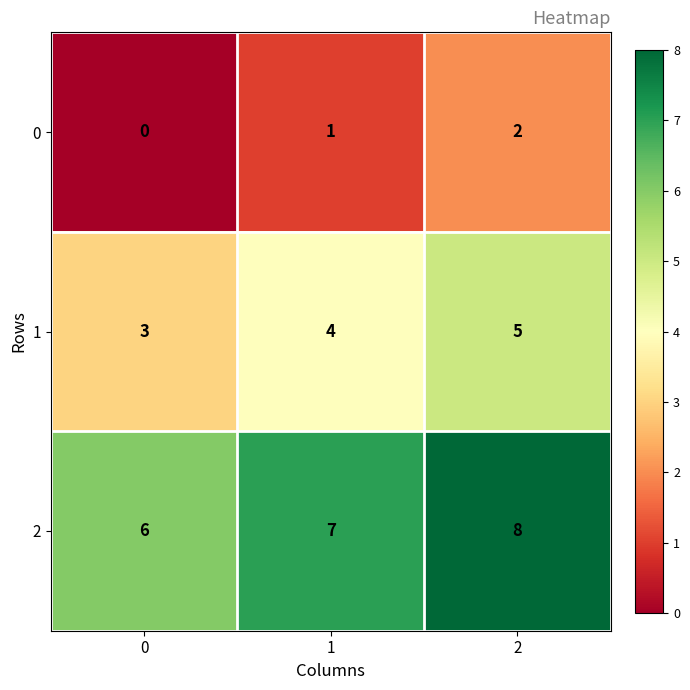

Reading left to right, transcribe all the data shown in this chart.

0: 0	1	2
1: 3	4	5
2: 6	7	8